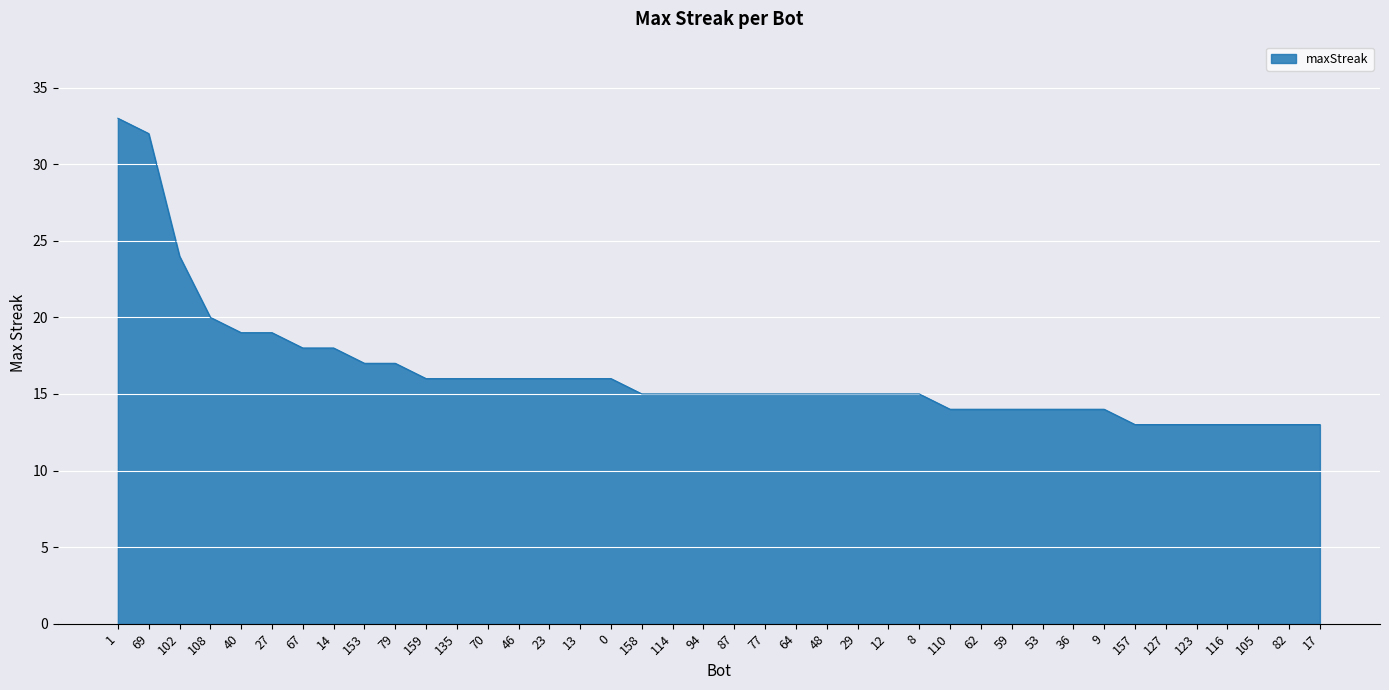

What is the minimum value shown in the chart?

13